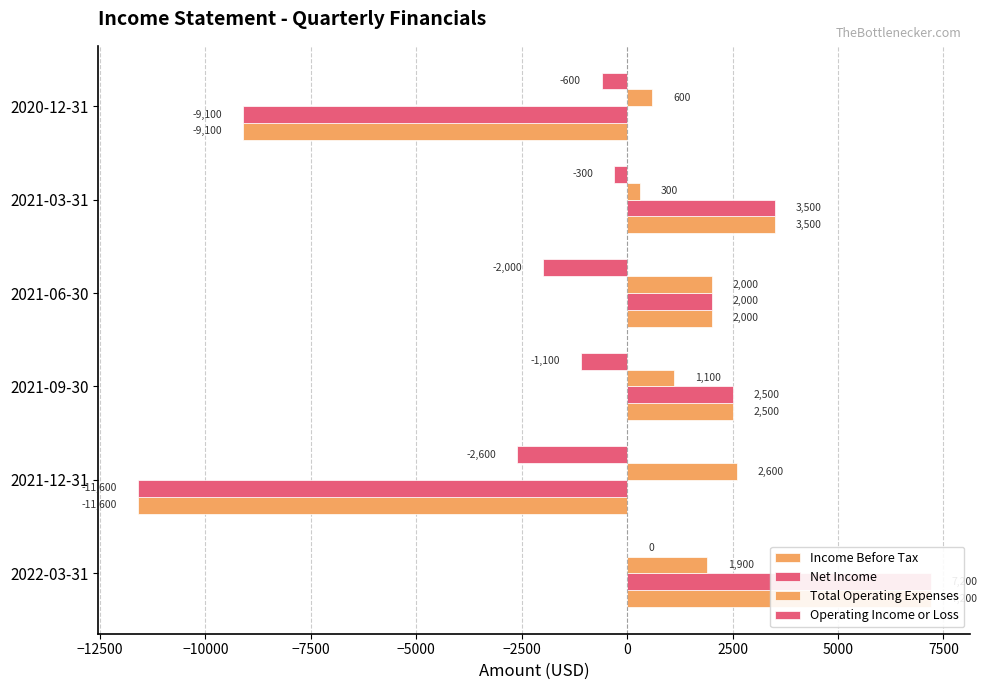

What is the smallest value displayed?

-11600